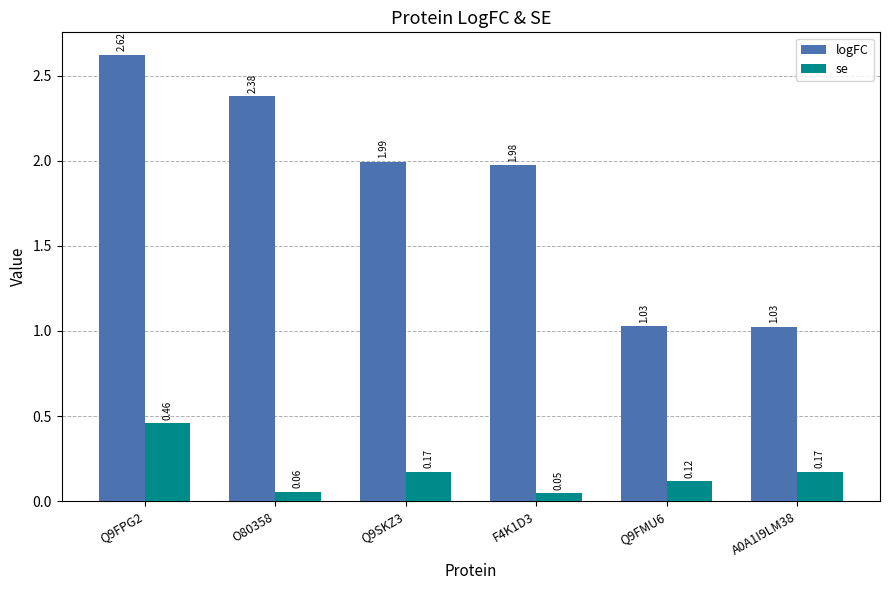

At how many categories does at least one series exceed 1?

6